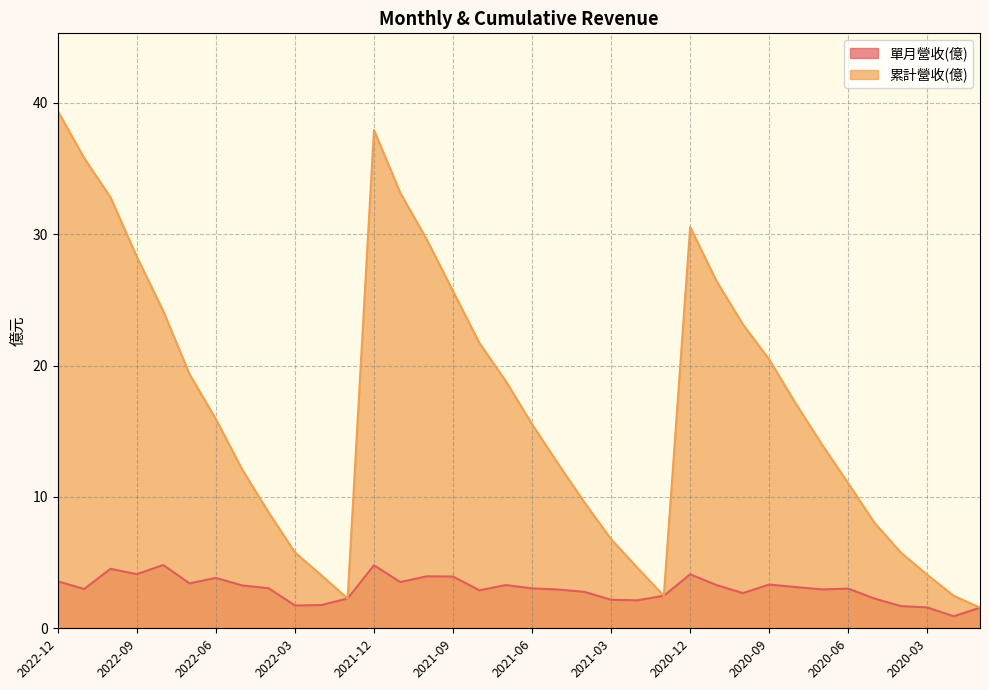

What is the label of the 15th point from the left?

2021-10